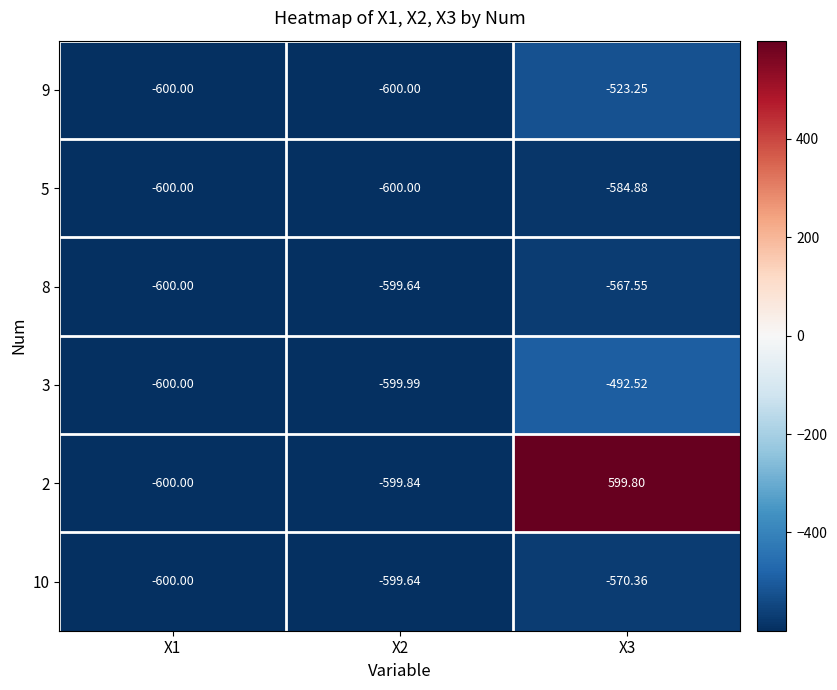

Is the value of 2 at X2 greater than the value of 5 at X3?

No